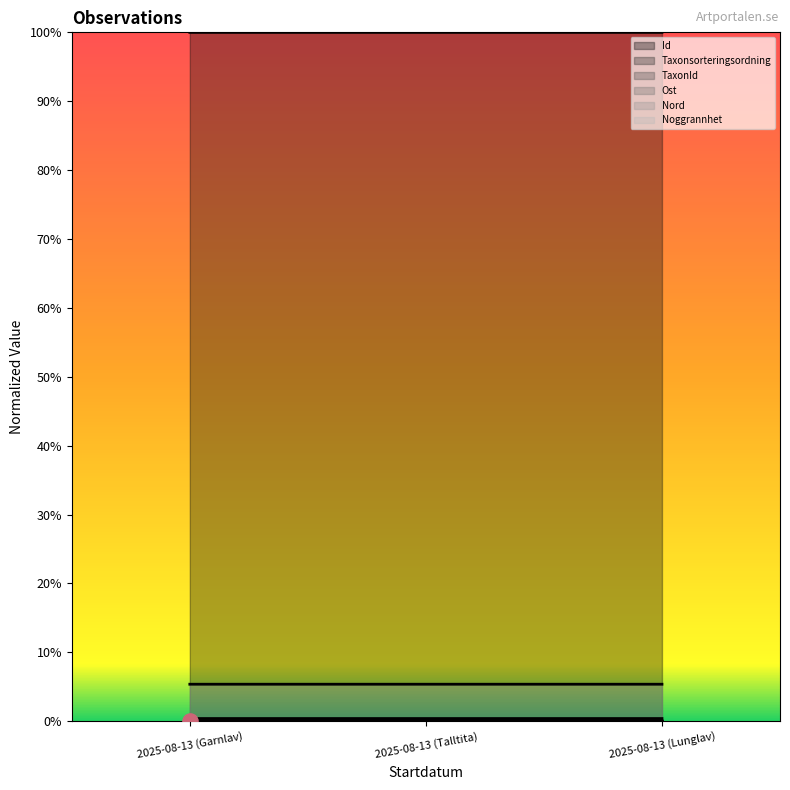

What is the total value across all series at 2025-08-13 (Garnlav)?

1.1